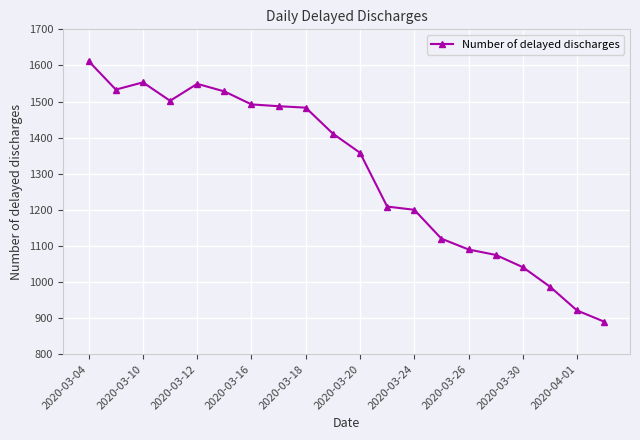

Reading right to left, list all the values displayed in this chart.

890	921	987	1041	1075	1090	1120	1200	1209	1358	1411	1483	1487	1492	1528	1549	1502	1553	1533	1612